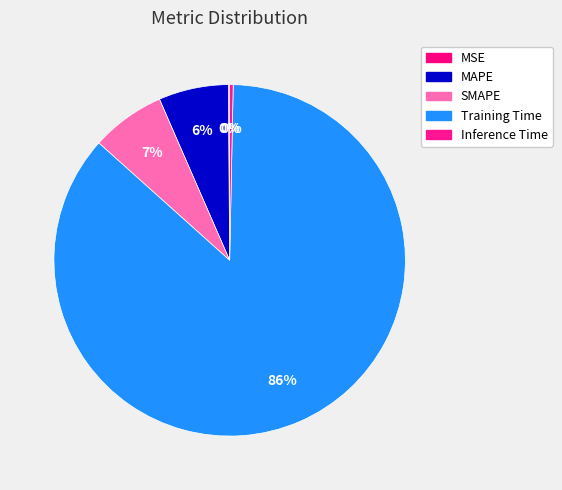

What is the majority slice?

Training Time